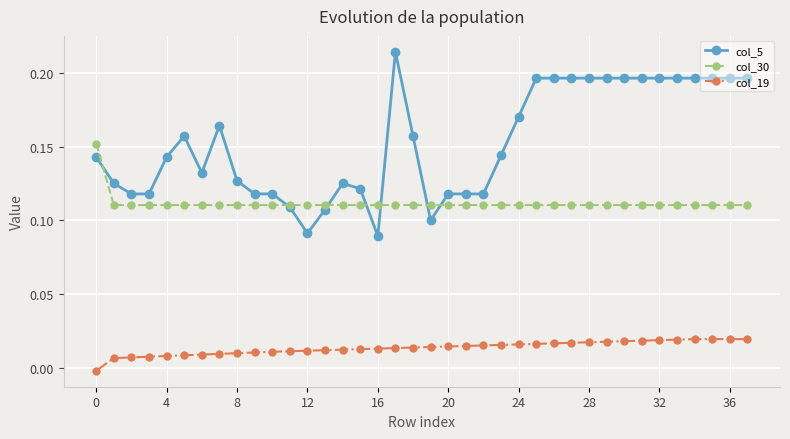

True or false: col_5 has more than 1 interior local peaks.

True